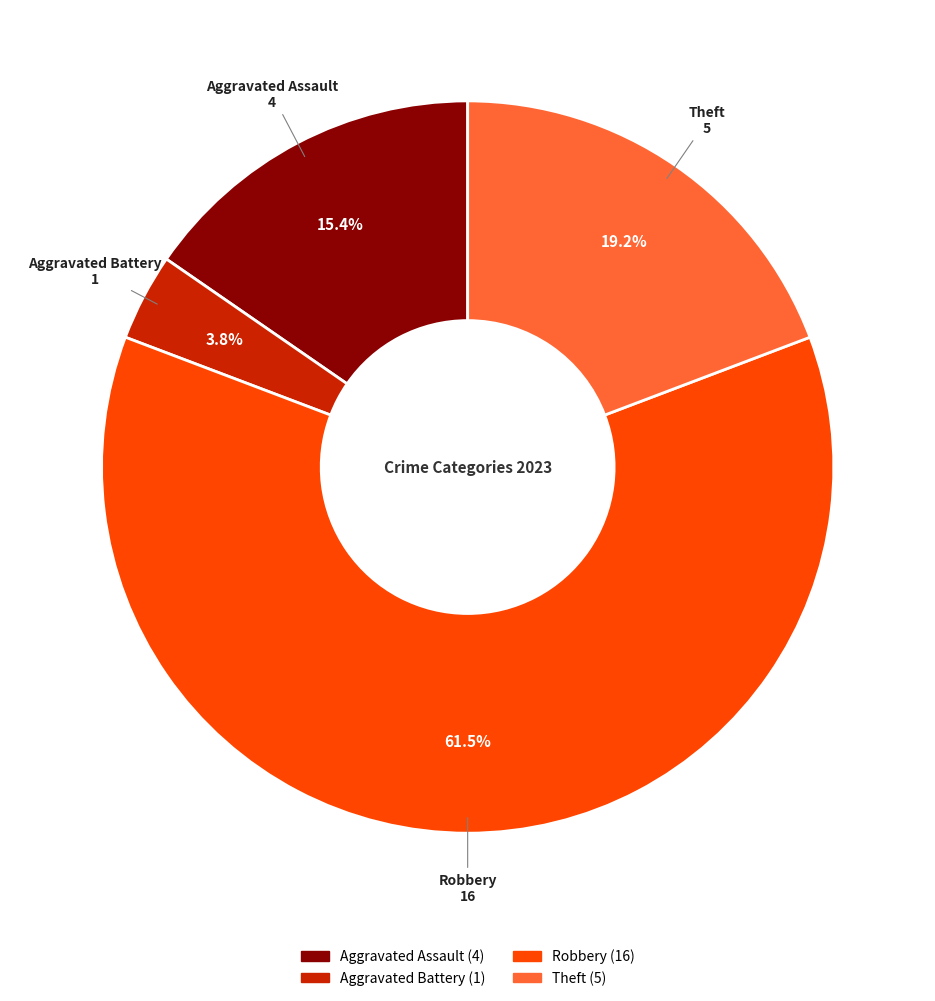

True or false: Aggravated Battery accounts for 4% of the total.

True